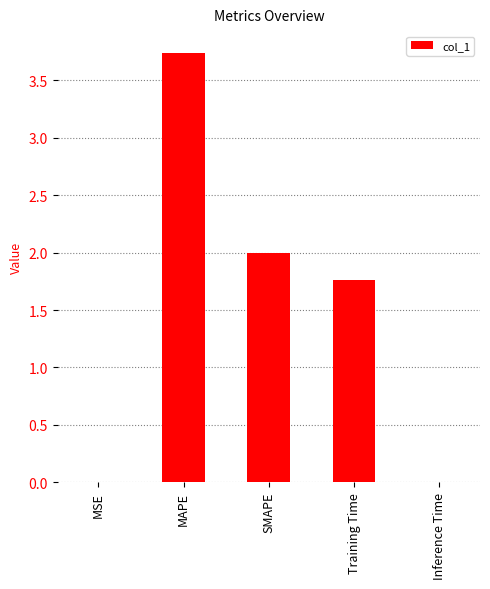

Where does the data first go above 1?

MAPE